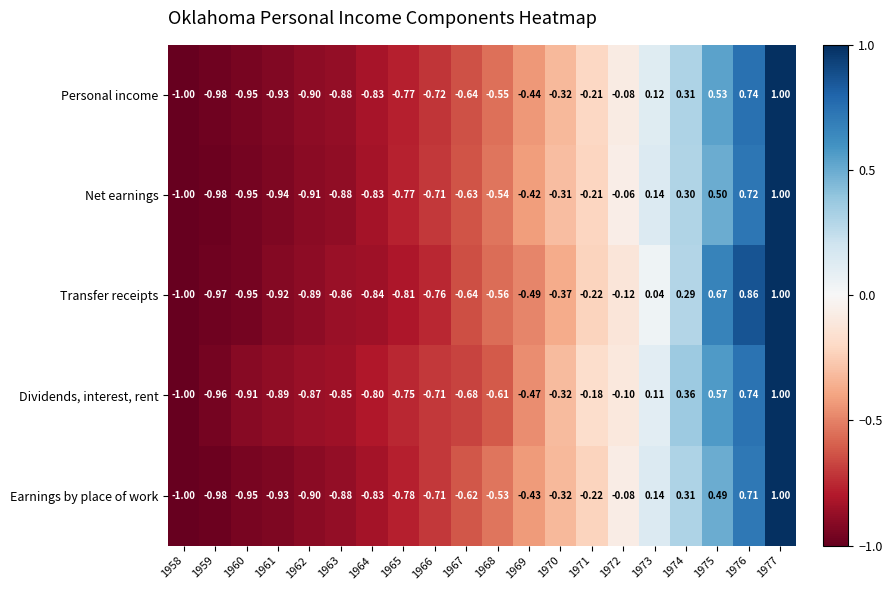

Which series has the largest total across all categories?

Dividends, interest, rent